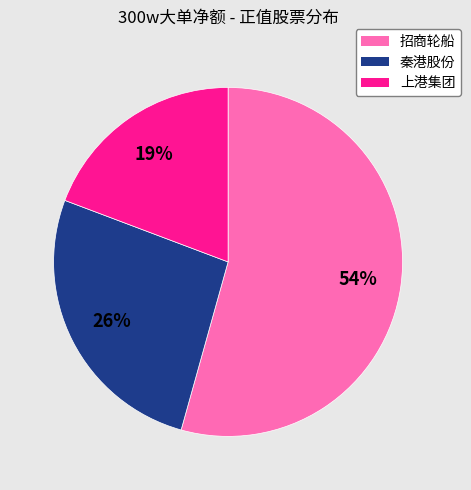

True or false: 秦港股份 accounts for 26% of the total.

True